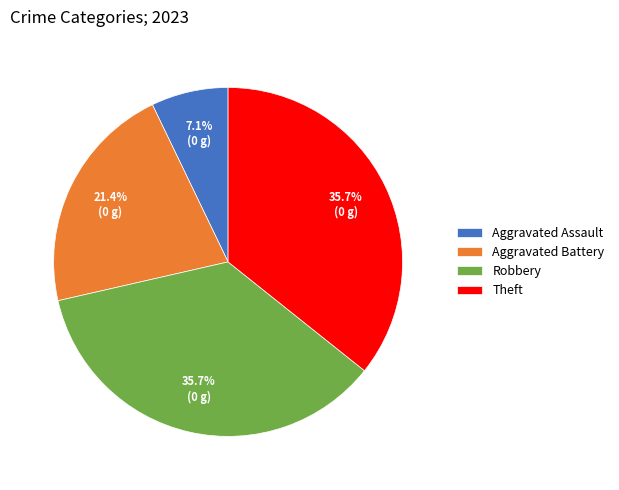

Approximately how many times larger is the value at Theft compared to Aggravated Battery?

1.7